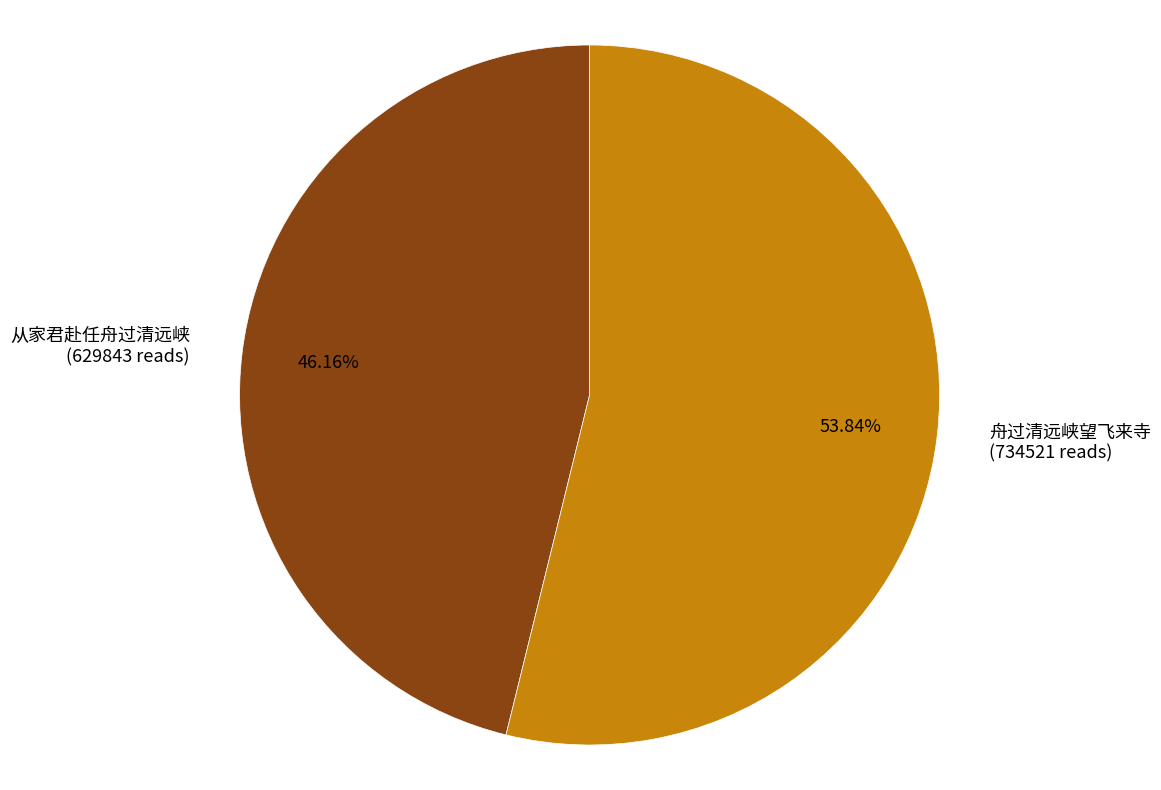

To the nearest percent, what portion does 舟过清远峡望飞来寺 represent?

54%